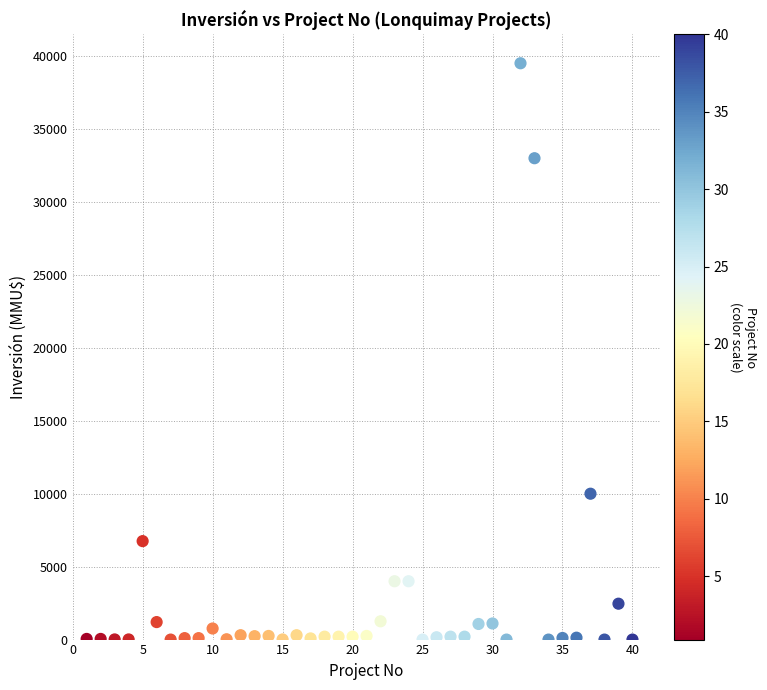

What Y value in the scatter plot is closest to 19755?

10000